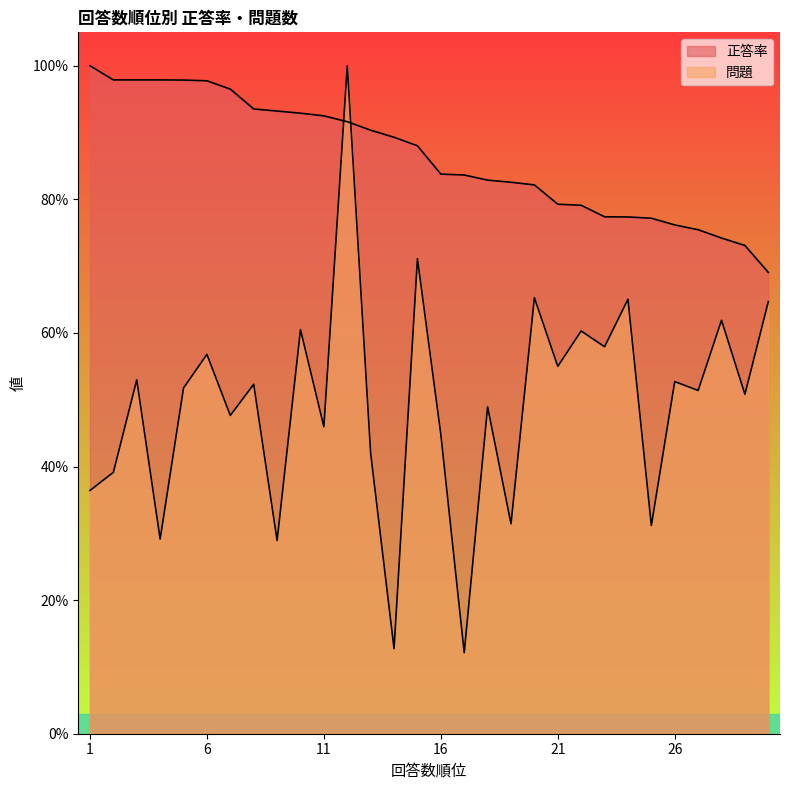

Reading left to right, what are all the values shown in this chart?

正答率: 100.0	97.9	97.9	97.9	97.9	97.7	96.5	93.5	93.2	92.9	92.5	91.6	90.3	89.3	88.0	83.8	83.6	82.9	82.6	82.2	79.3	79.1	77.4	77.4	77.2	76.2	75.5	74.2	73.1	69.1
問題: 36.4	39.1	53.0	29.1	51.8	56.8	47.6	52.3	28.9	60.5	46.0	100.0	42.0	12.7	71.1	44.8	12.1	48.9	31.4	65.3	55.0	60.3	57.9	65.0	31.2	52.7	51.4	61.9	50.8	64.7